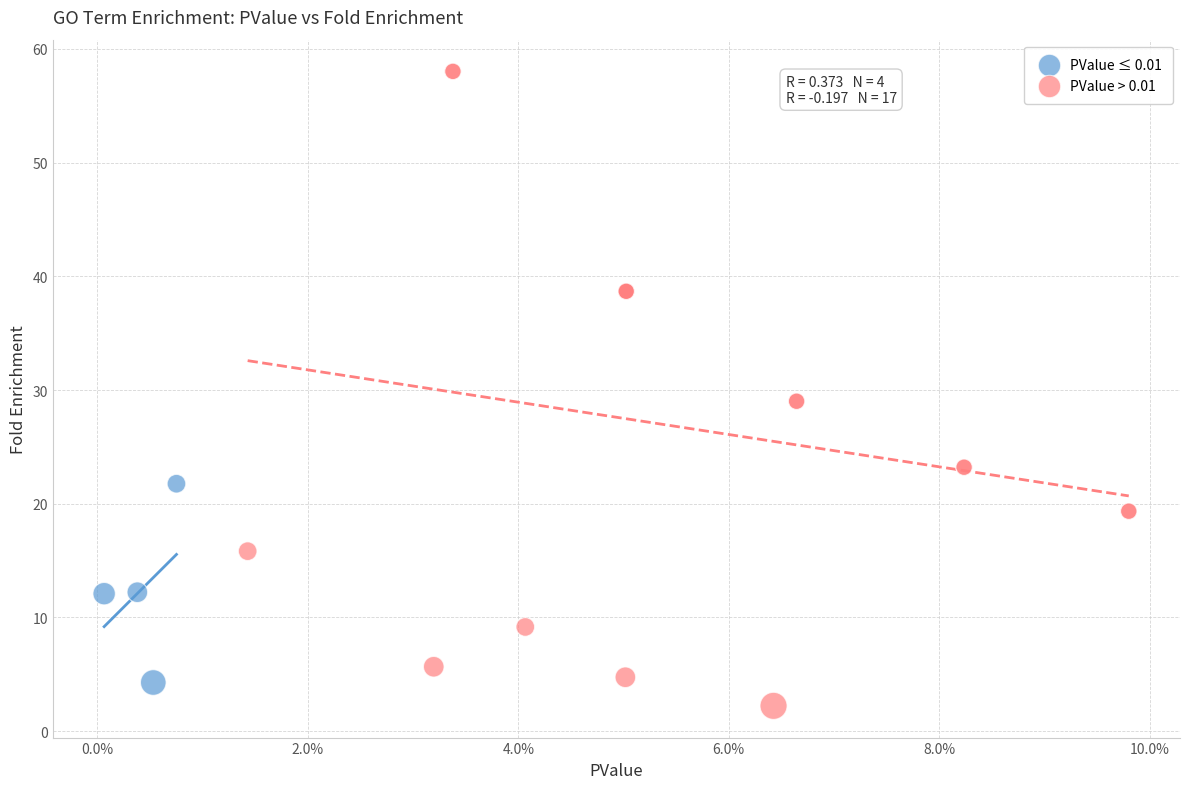

Which series reaches the maximum Y coordinate?

PValue > 0.01